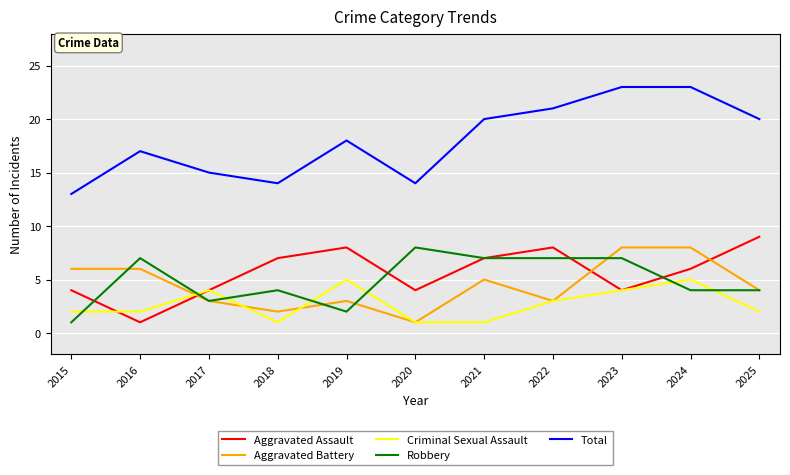

Count the Aggravated Battery values in the range 3 to 6.

7